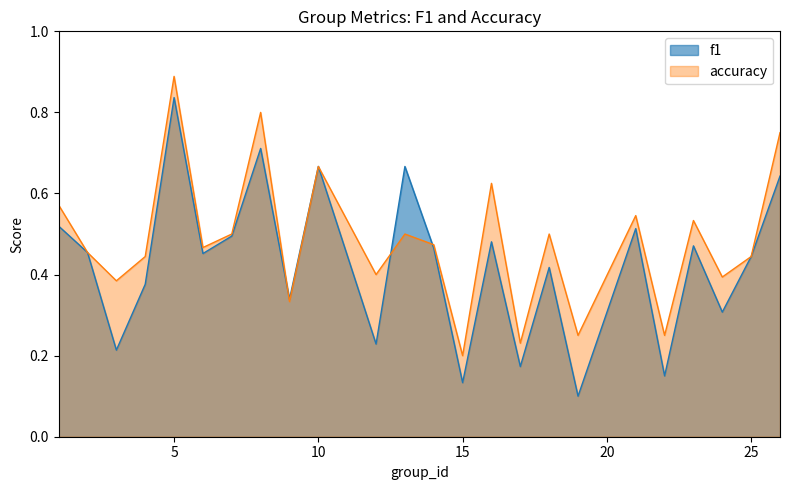

Between which two adjacent categories do accuracy and f1 first intersect?

8 and 9